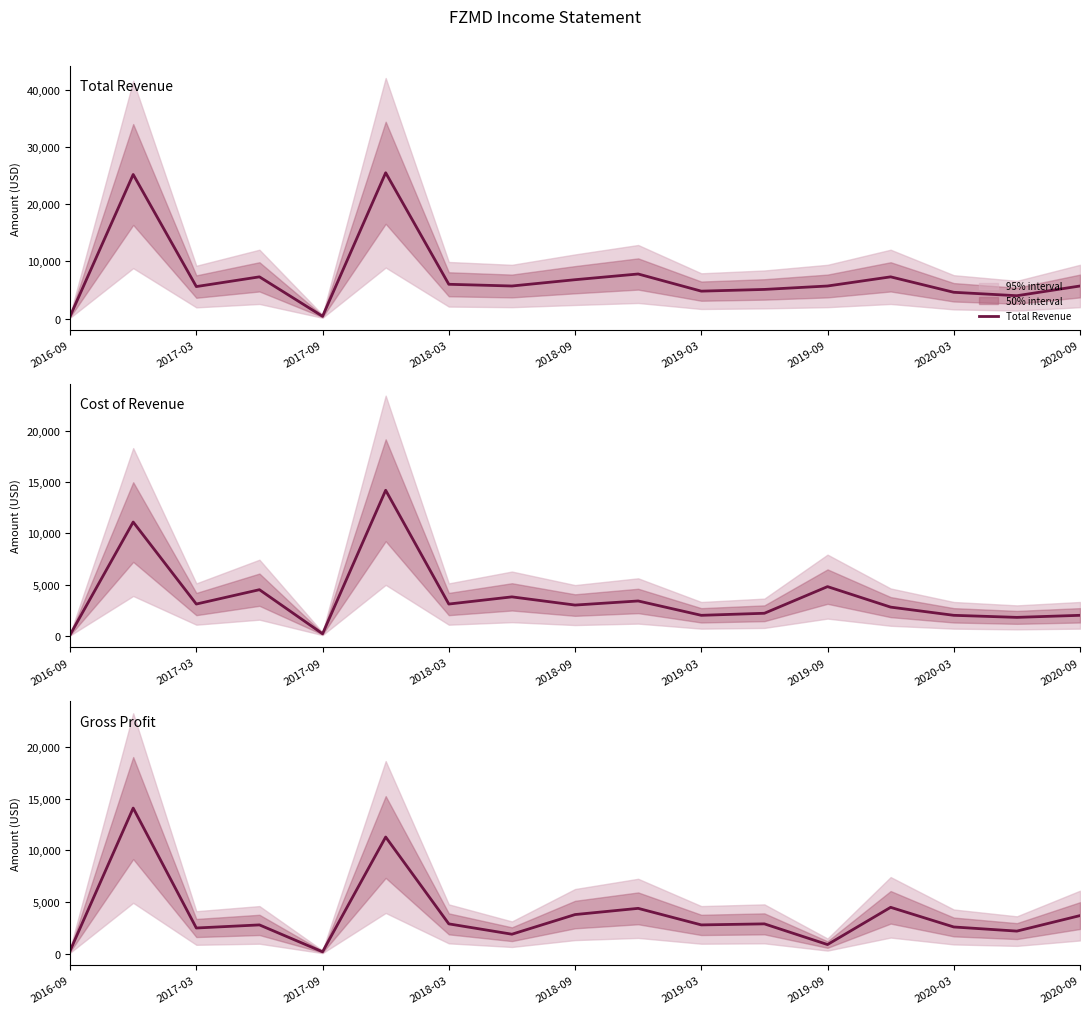

The value of Total Revenue at 2019-09 is 5700. True or false?

True